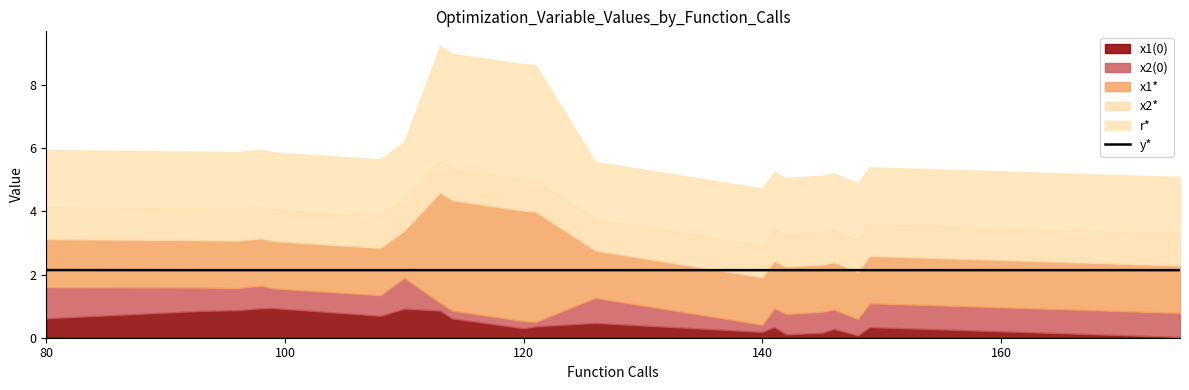

What is the lowest value of the y* series?

2.1